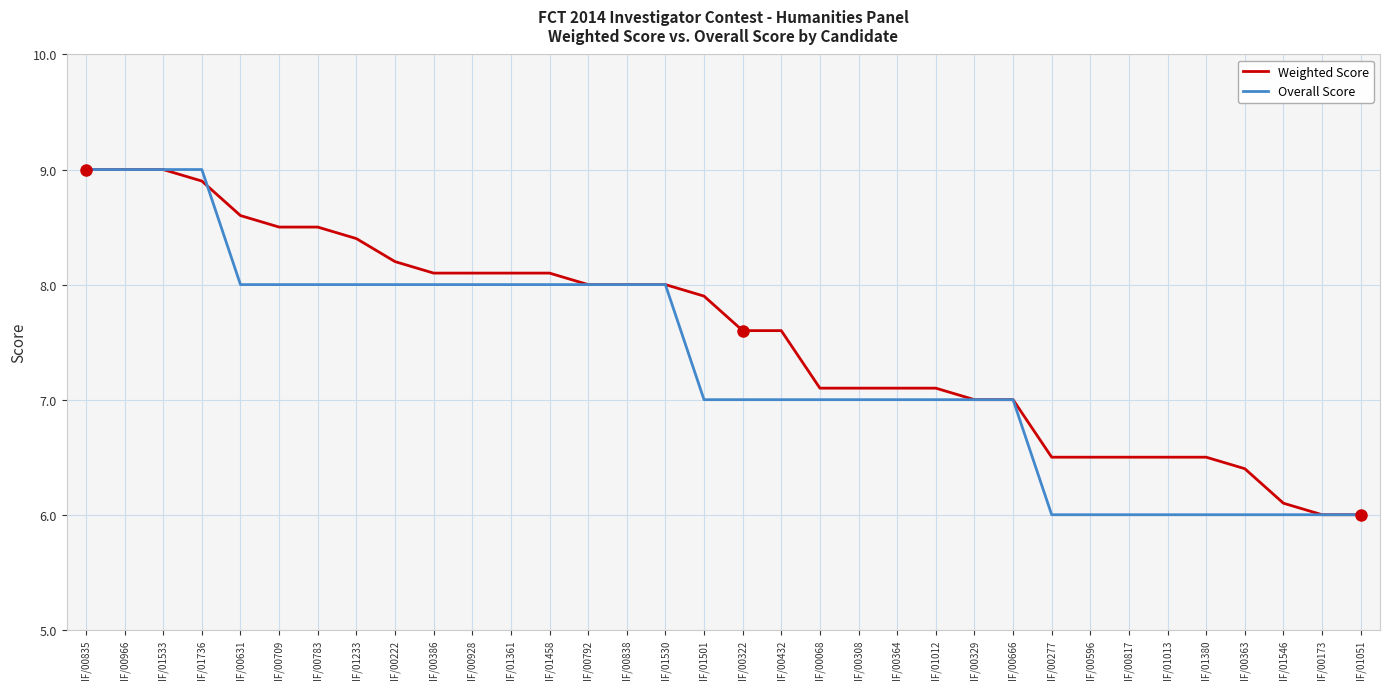

Is it true that Overall Score equals 7.0 at IF/01501?

True